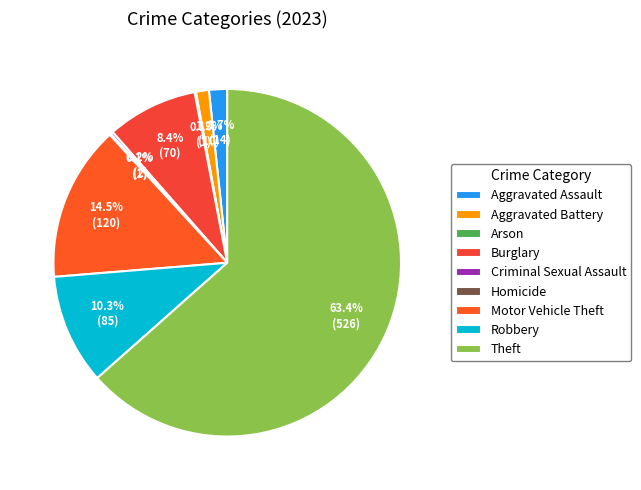

The Aggravated Battery slice represents 11% of the pie. True or false?

False